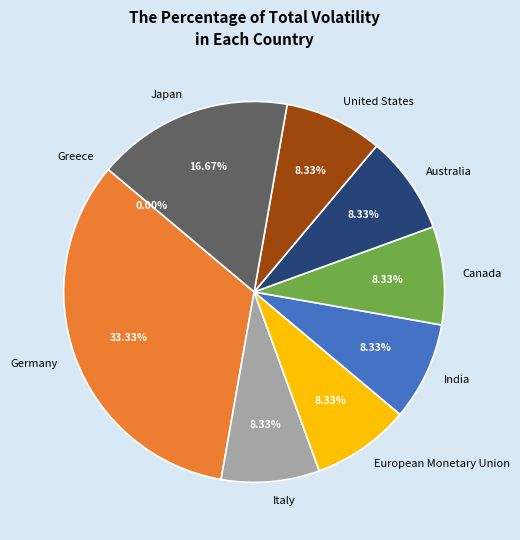

Does any single category account for the majority?

No